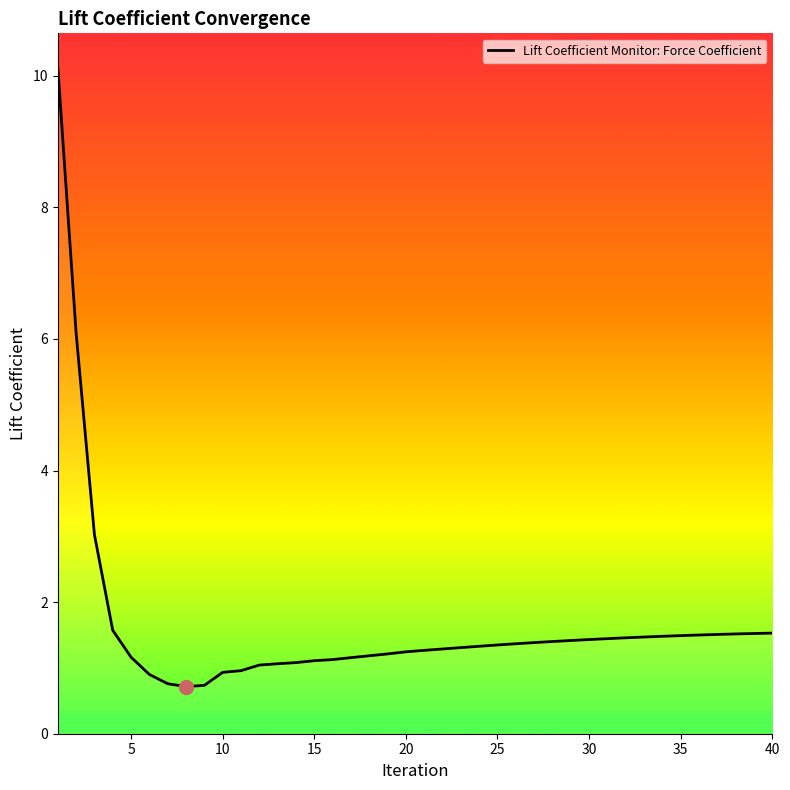

What is the difference between the second highest and second lowest values?

5.4